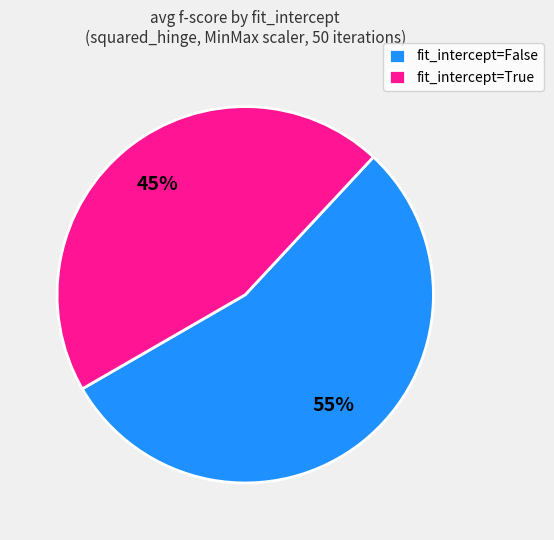

How many slices are in this pie chart?

2